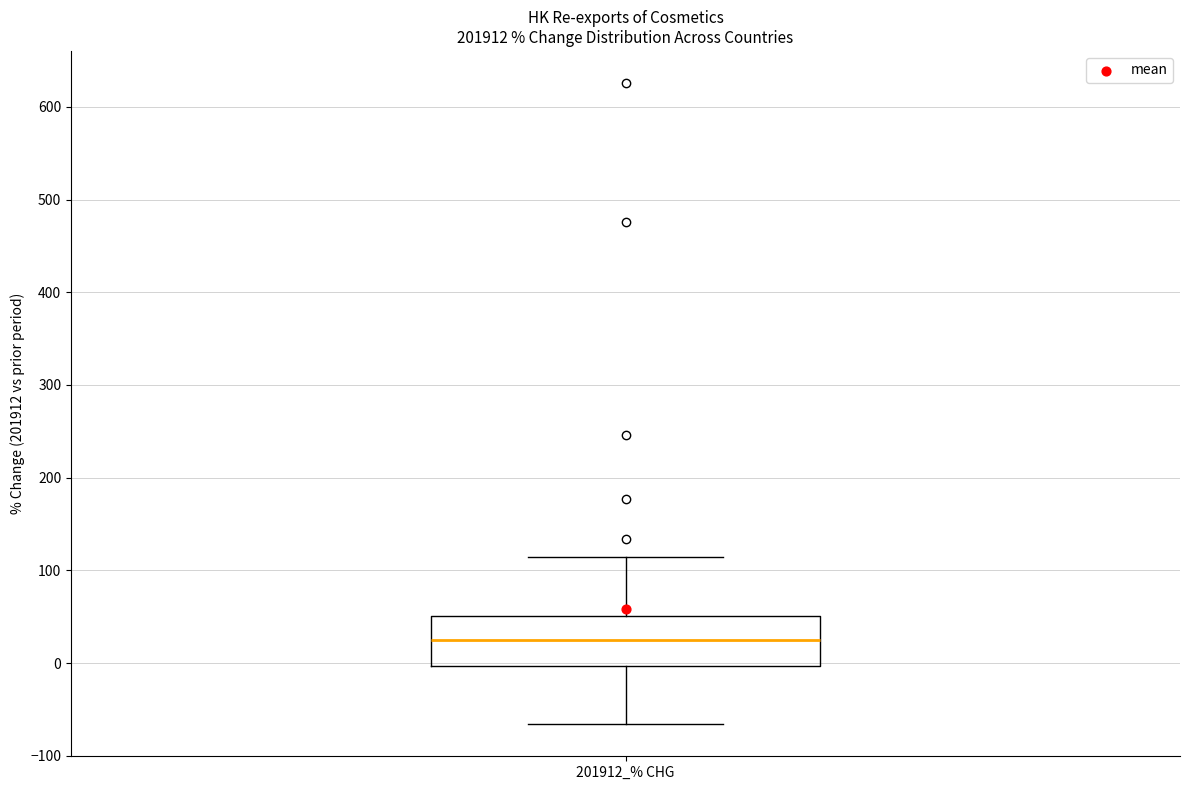

Transcribe this box plot: give where the median line is, the range the box spans, and where the two whiskers end, as read against the y-axis. The values are not printed on the chart, so give them approximately, as read against the axis.

median 20, box 0 to 50, whiskers -70 to 110